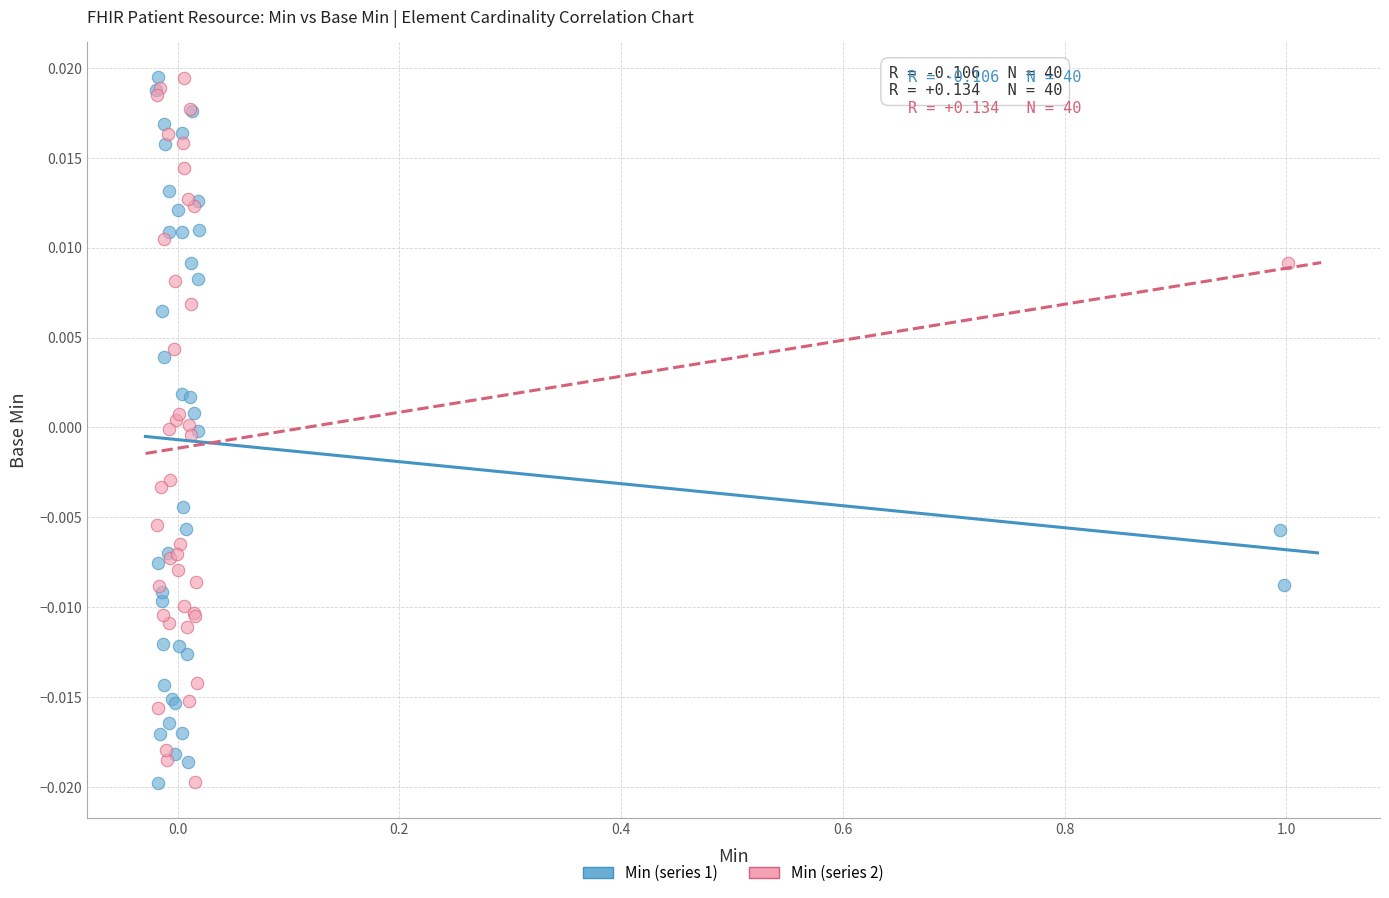

What are all the series names shown in the legend?

Min (series 1), Min (series 2)